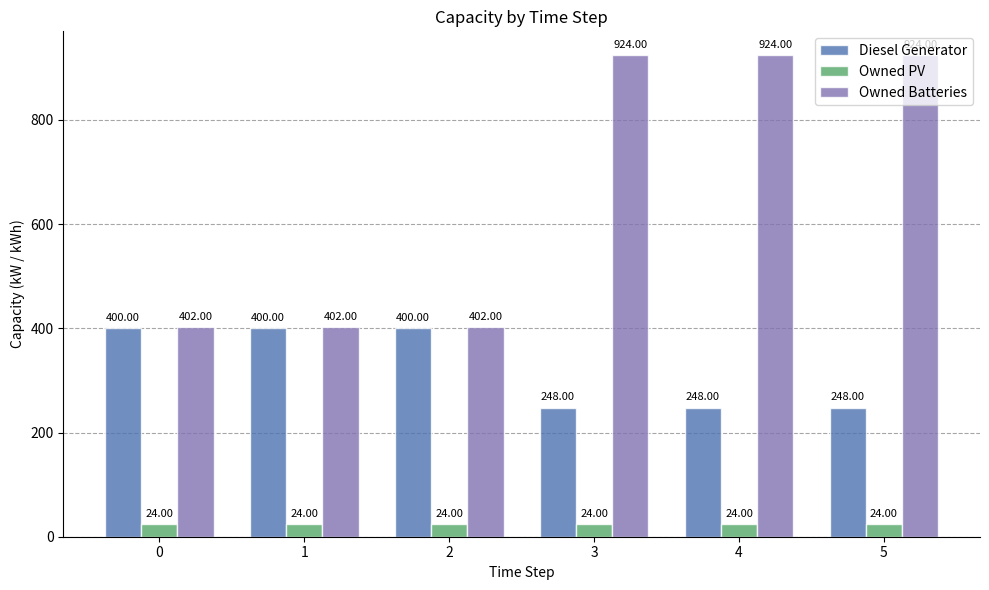

List the series in order of their peak value, highest first.

Owned Batteries, Diesel Generator, Owned PV